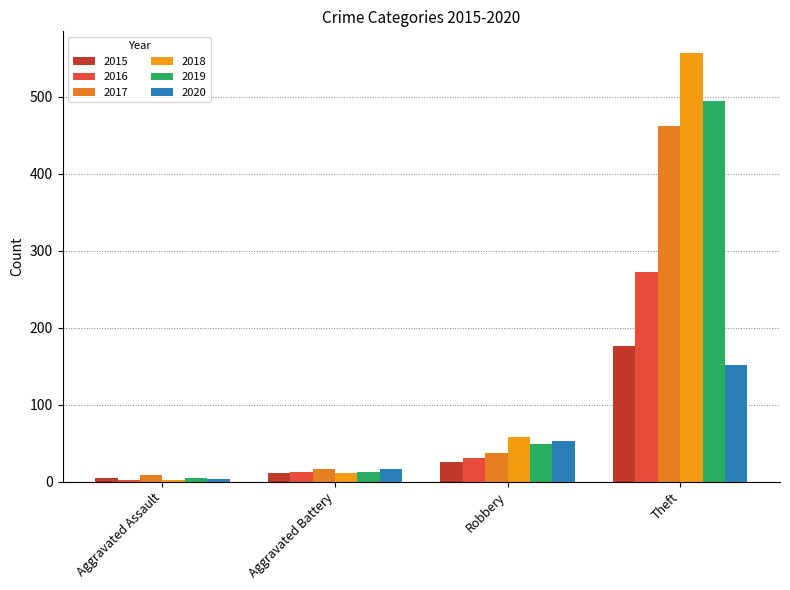

How many groups of bars are there?

4